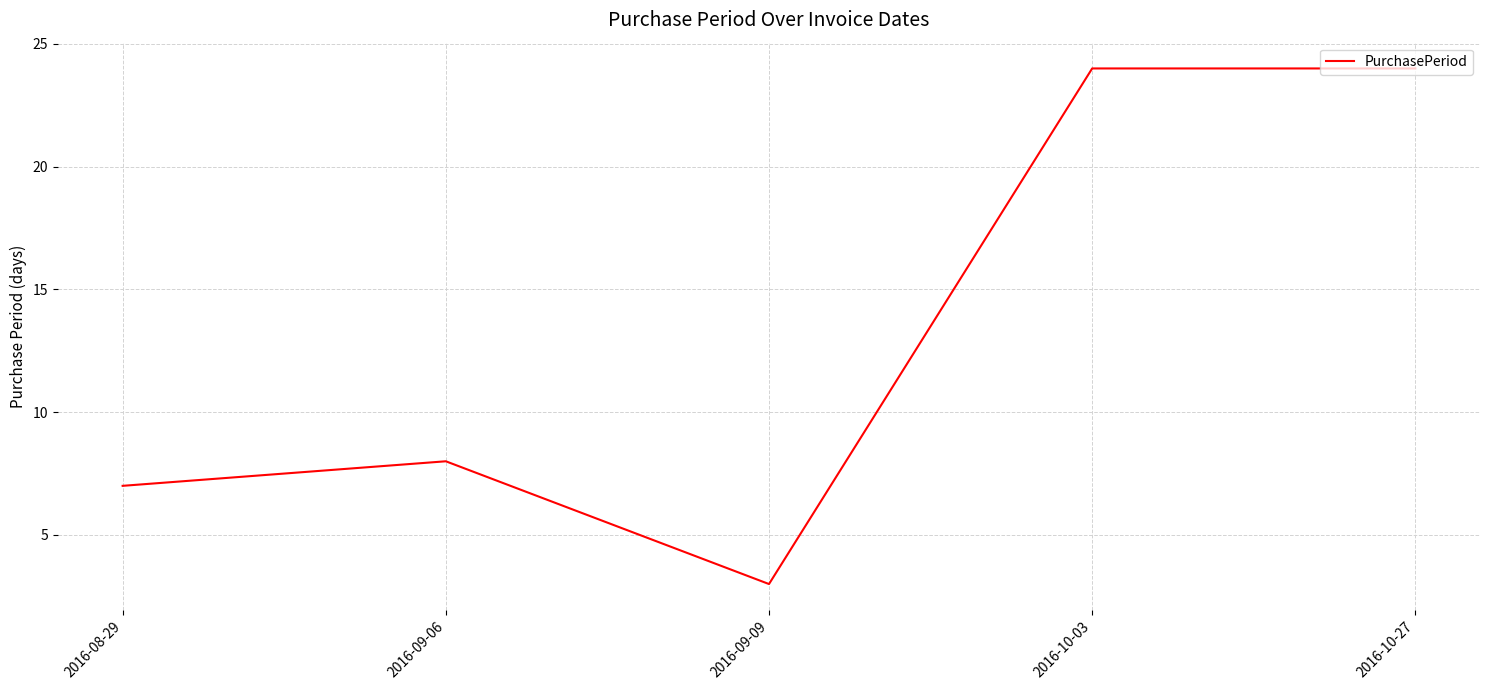

Which label corresponds to the smallest value in the chart?

2016-09-09